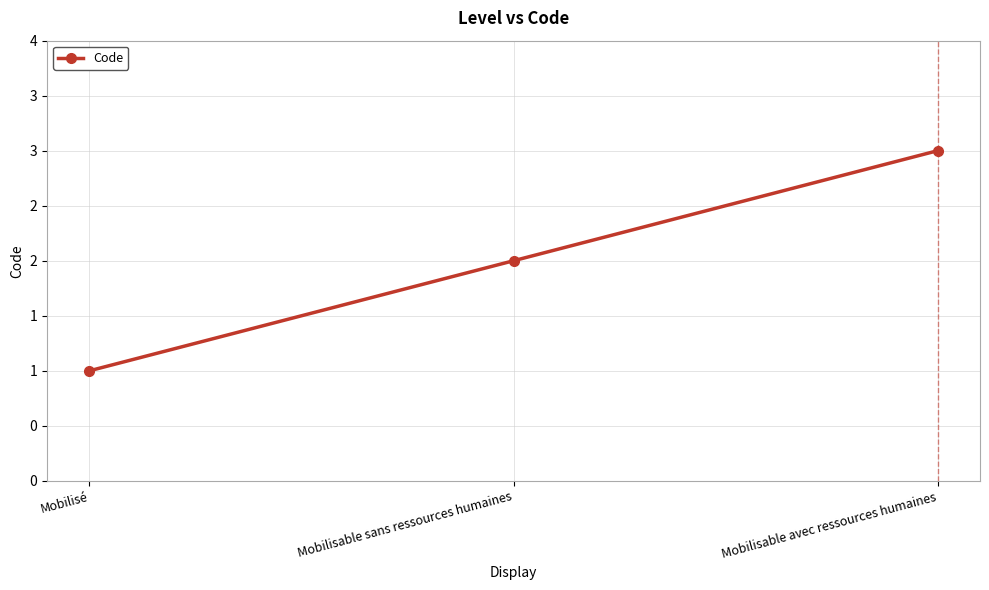

Does the chart have visible grid lines?

Yes